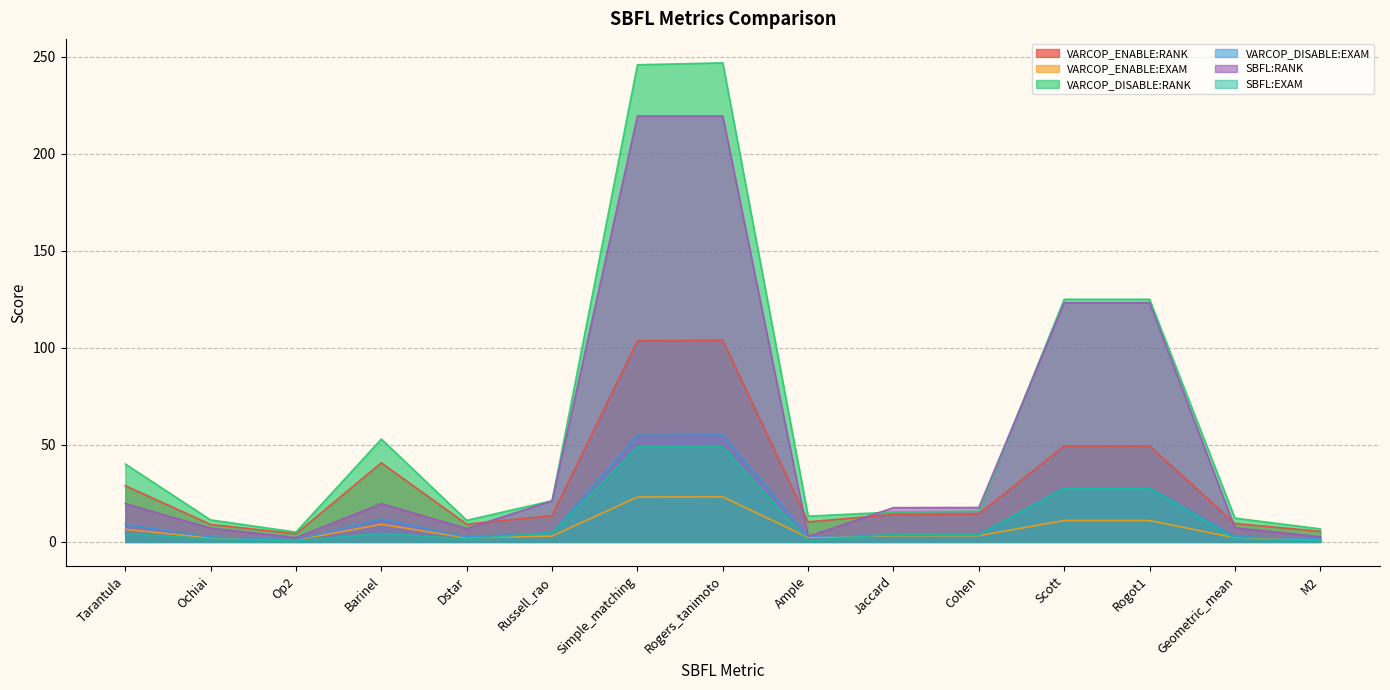

True or false: VARCOP_ENABLE:EXAM and SBFL:RANK intersect in this chart.

False